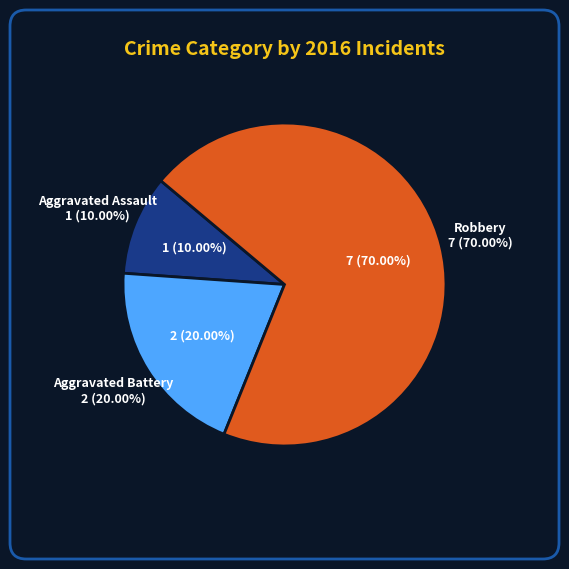

What is the ratio of the value at Aggravated Battery to the value at Robbery?

0.3